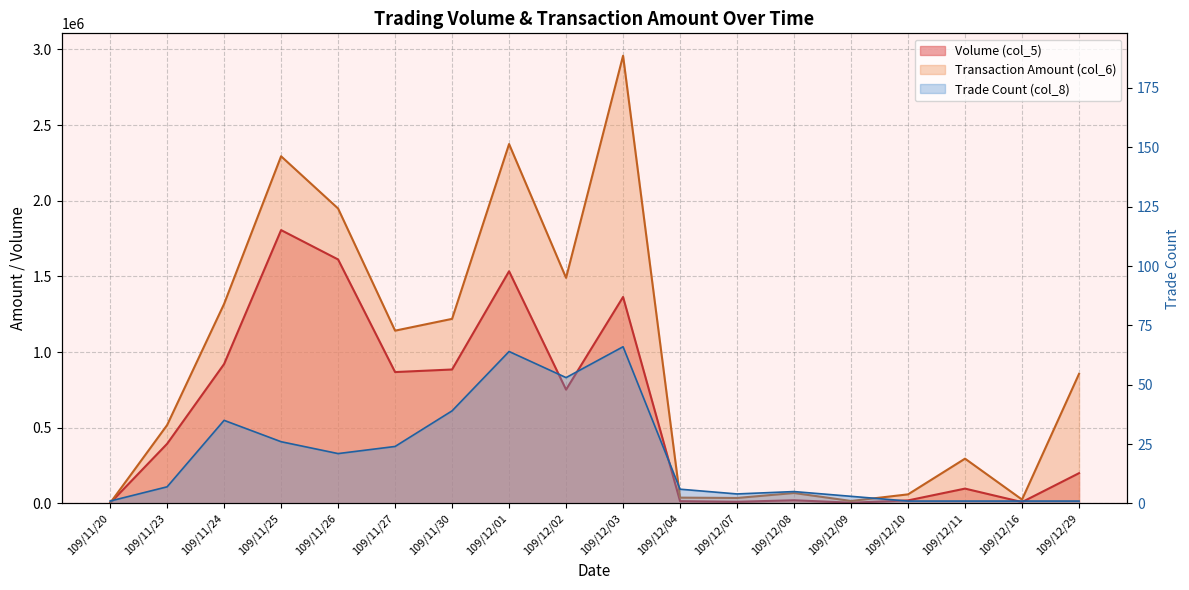

Which has a higher value, 109/11/30 or 109/12/11?

109/11/30